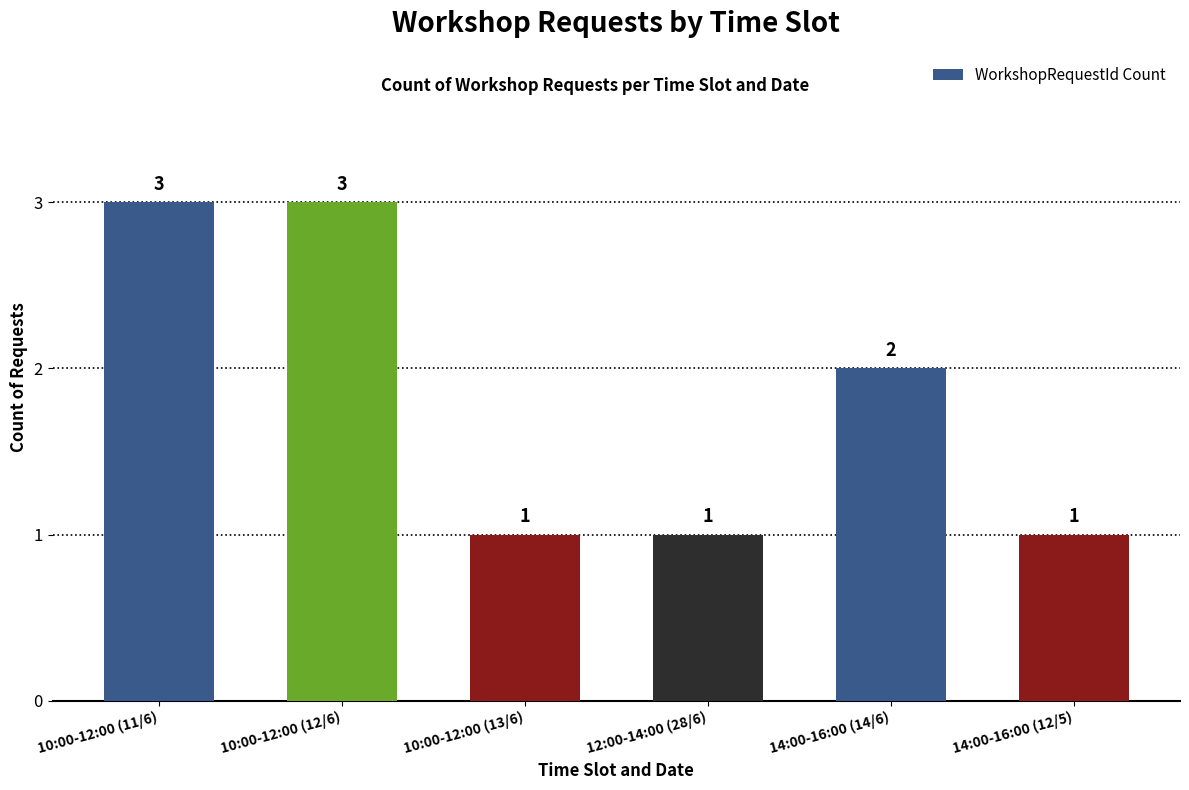

What is the change in value from 10:00-12:00 (11/6) to 14:00-16:00 (12/5)?

-2